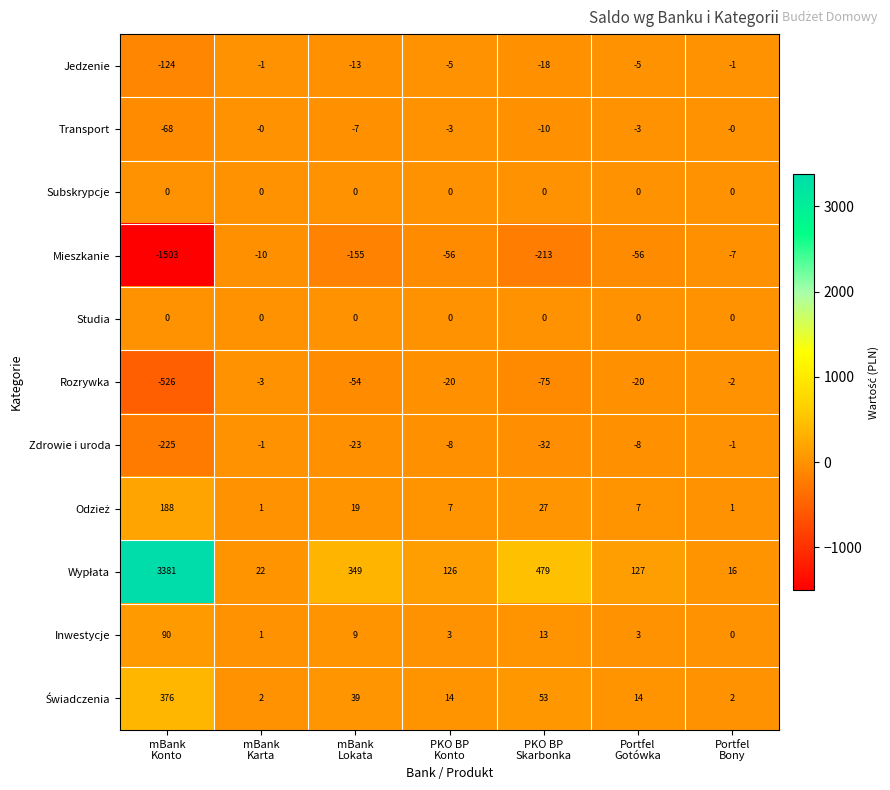

What is the difference between the highest and lowest values at Portfel
Gotówka?

183